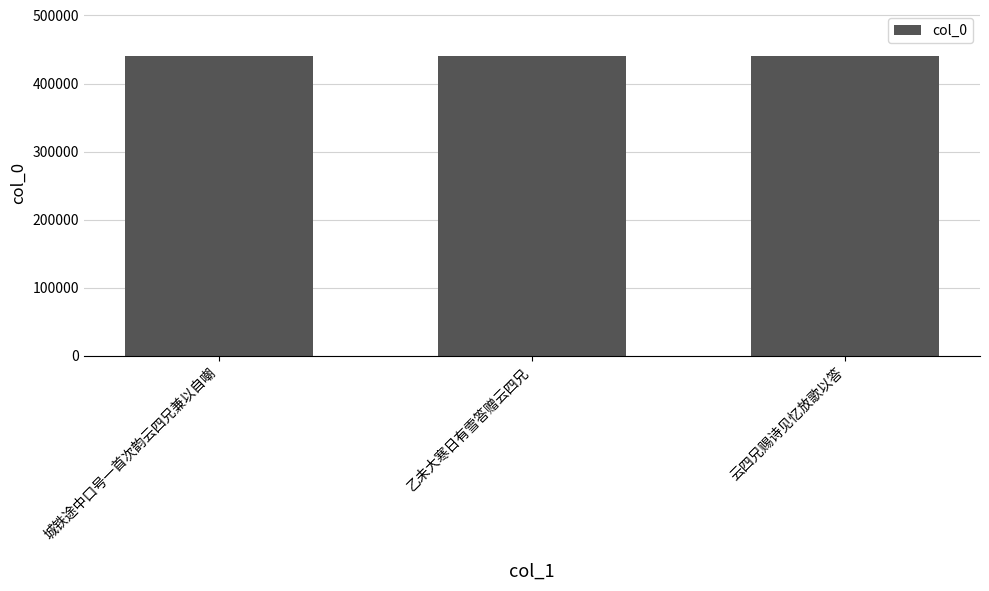

What is the difference between the values at 云四兄赐诗见忆放歌以答 and 乙未大寒日有雪答赠云四兄?

11